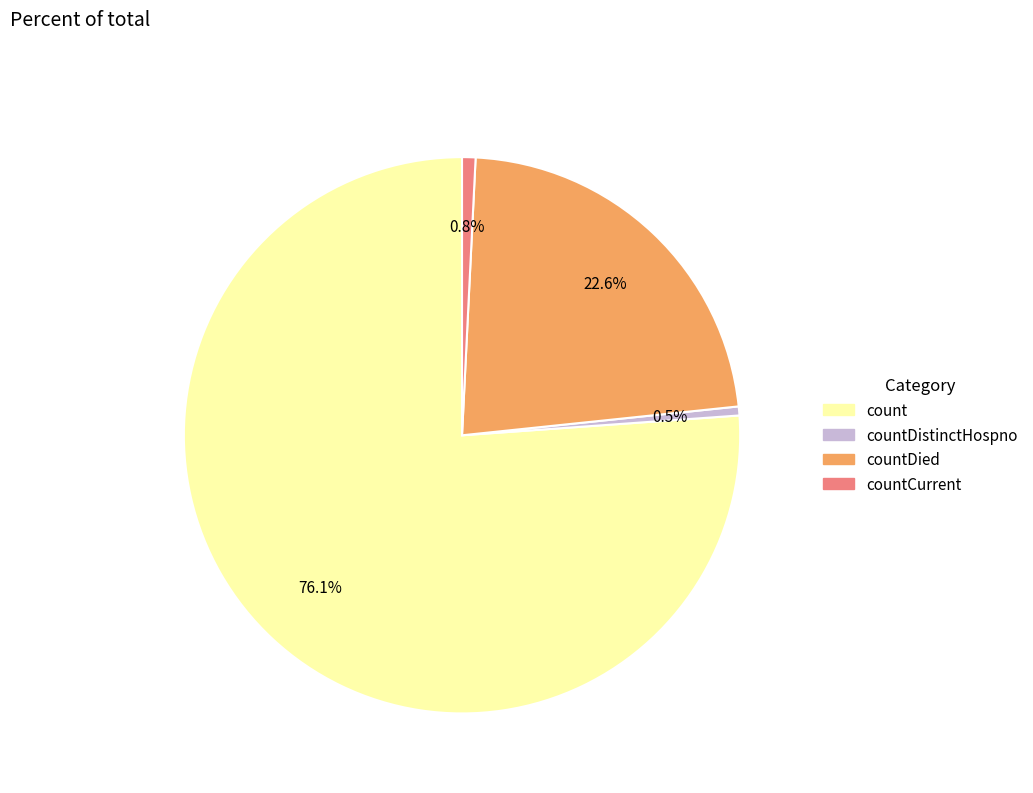

Is there any slice that represents more than half of the pie?

Yes